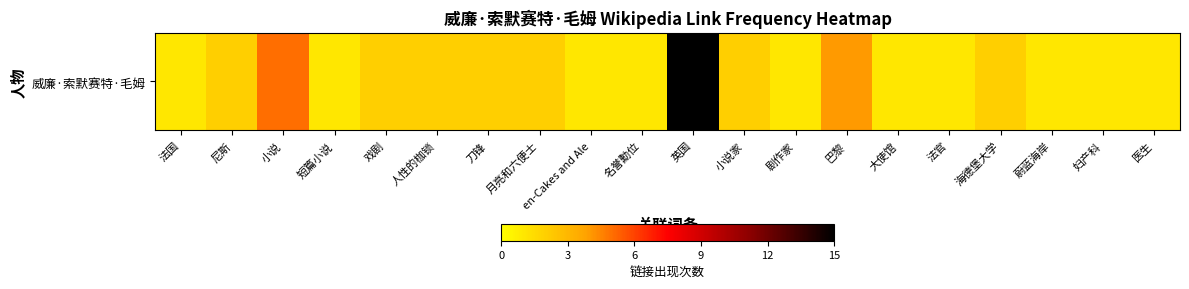

What is the difference between the maximum and second lowest values?

14